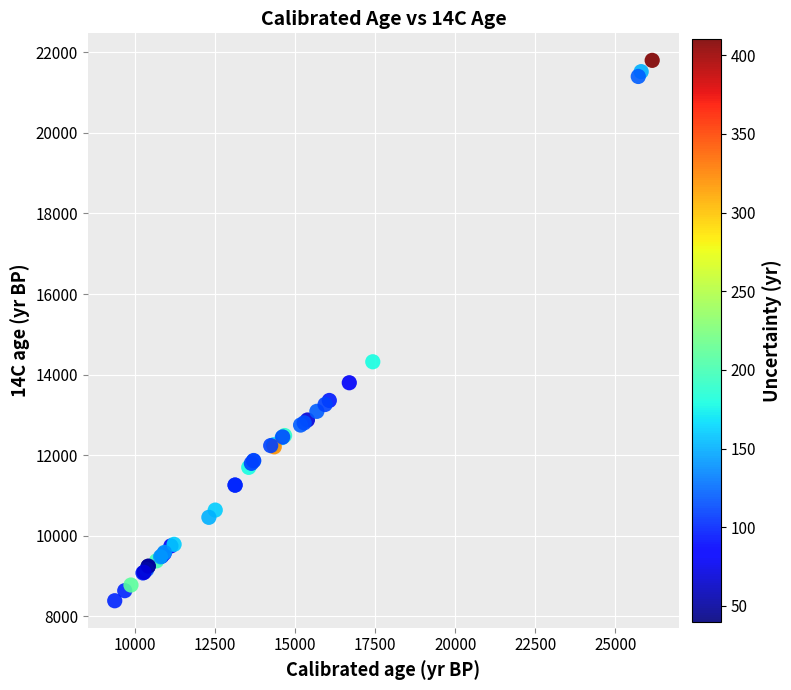

What Y value in the scatter plot is closest to 15095?

14320